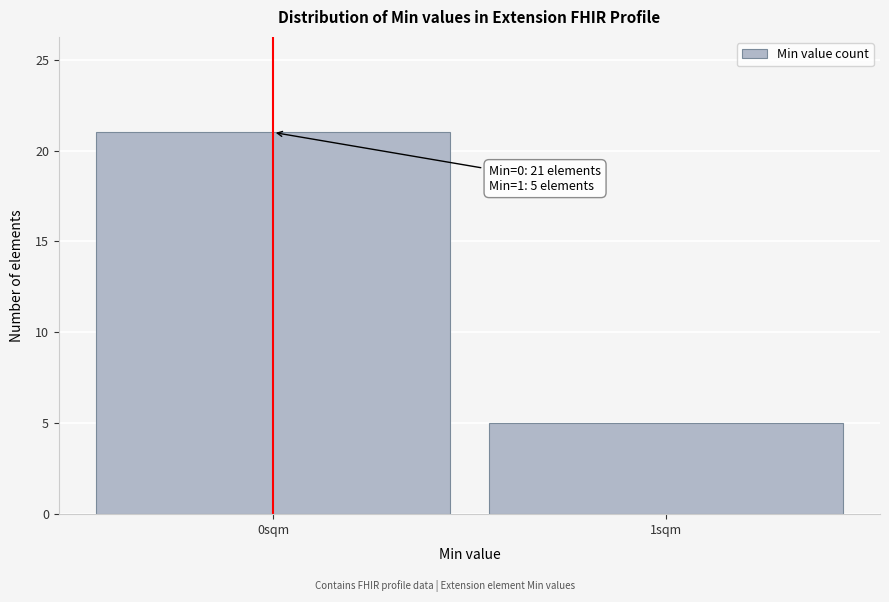

Reading left to right, list all the values displayed in this chart.

0sqm=21	1sqm=5